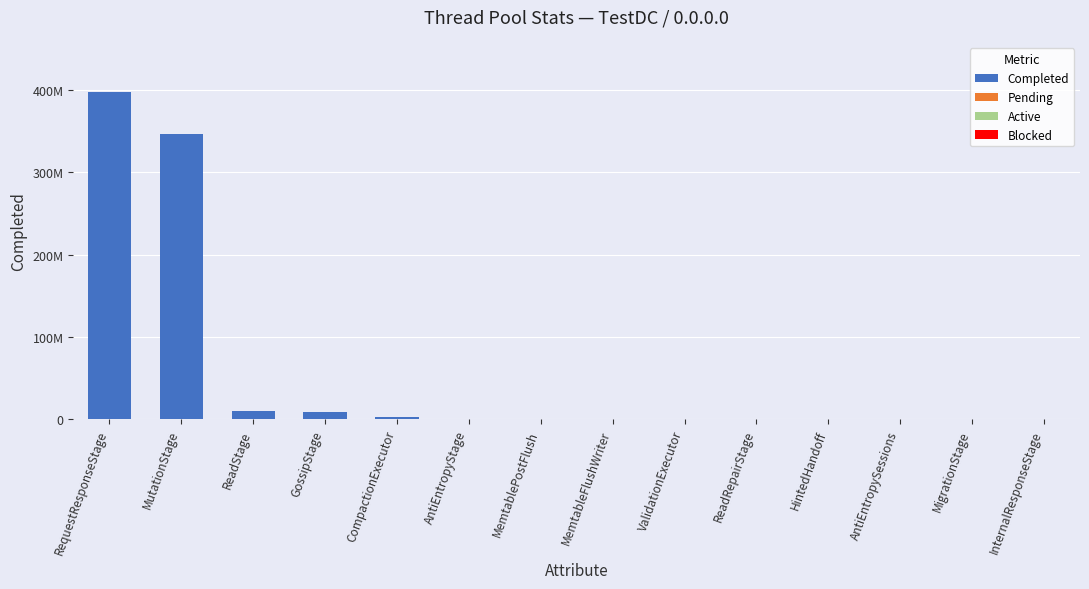

Is it true that Active equals 0 at MemtablePostFlush?

True